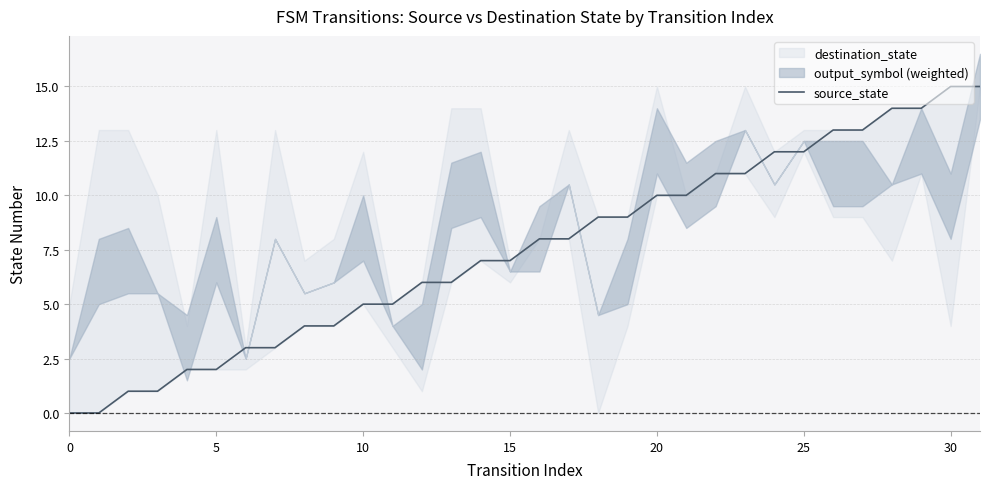

What is the value of the 29th point from the left?

14